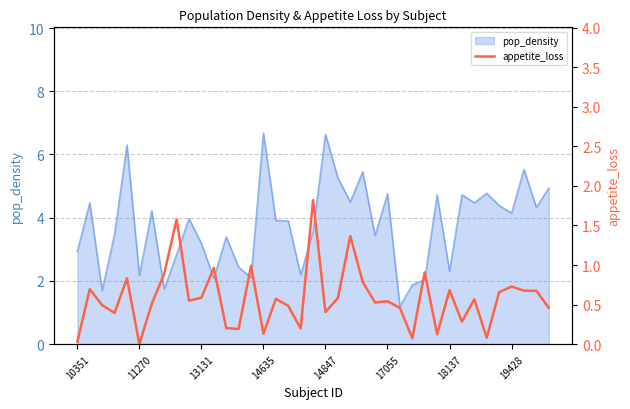

What position from the left is 18?

19